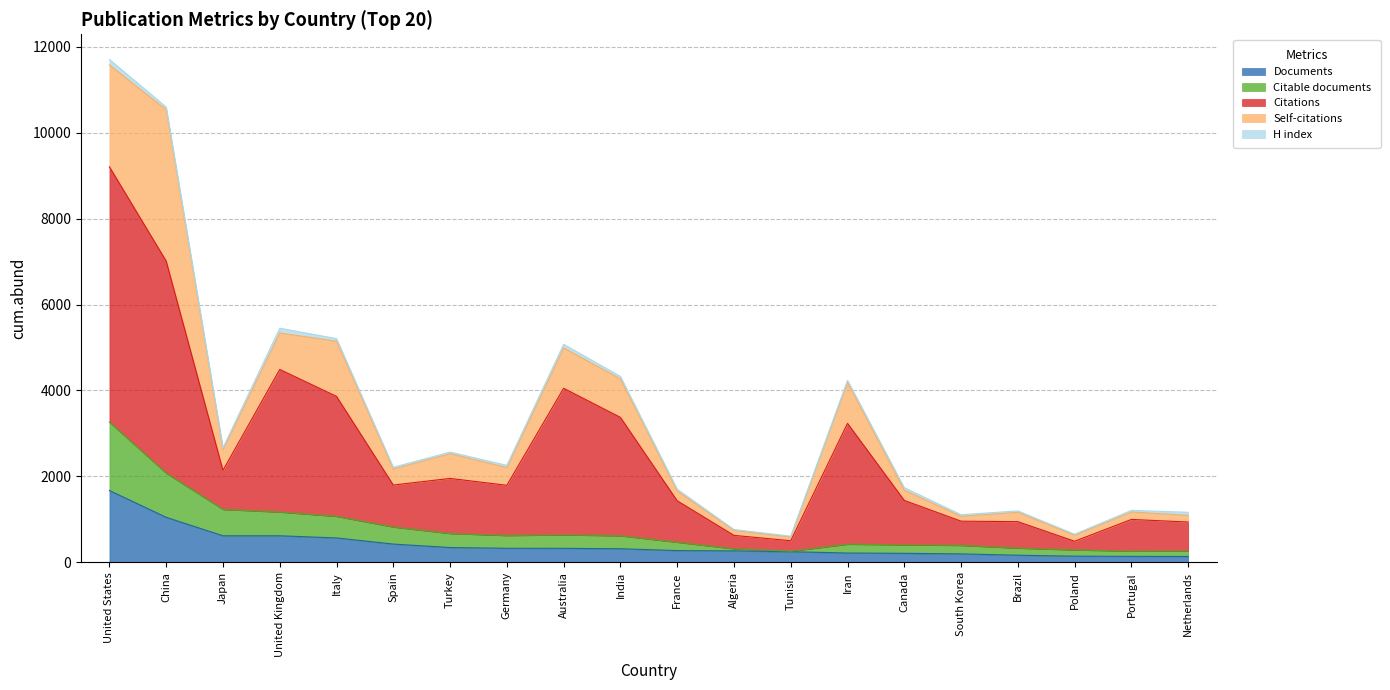

What is the maximum value for Documents?

1674